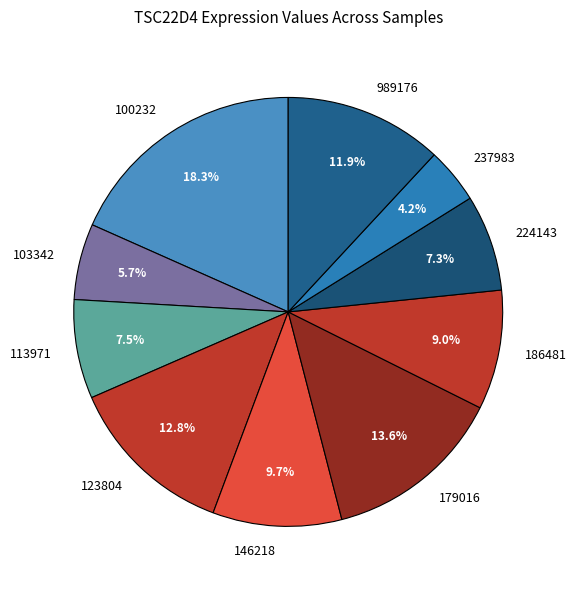

True or false: 237983 accounts for 4% of the total.

True